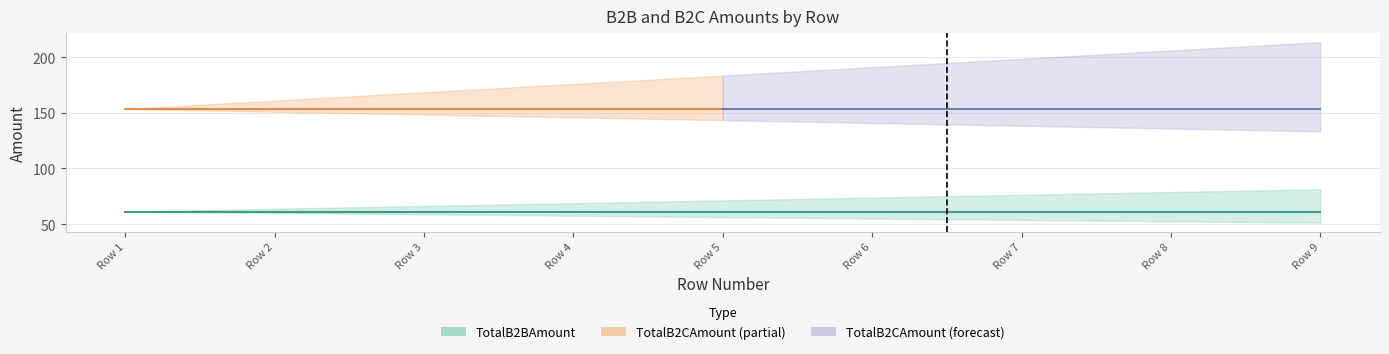

True or false: RowNumber and TotalB2BAmount intersect in this chart.

False